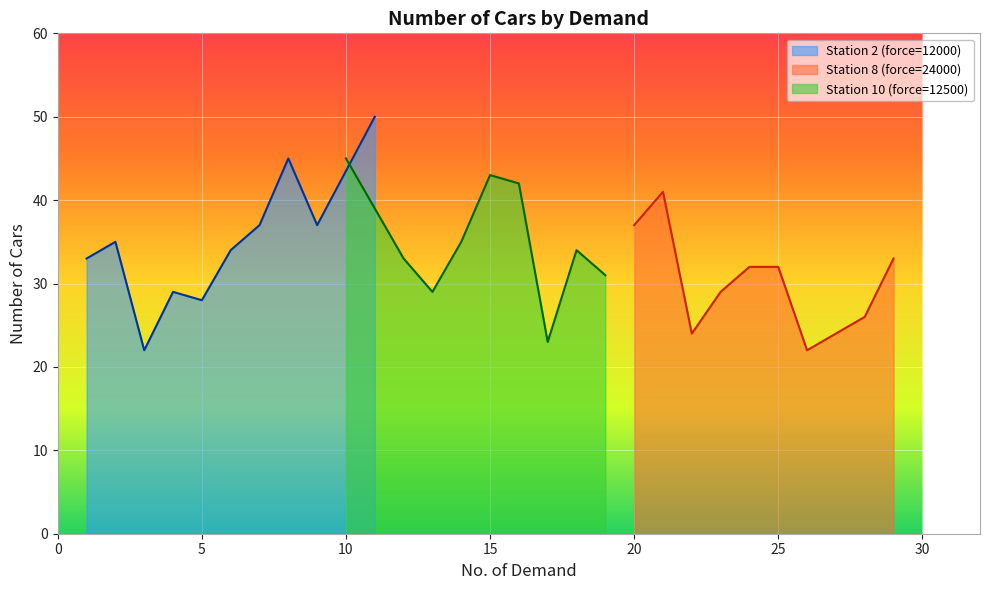

What is the lowest value of the Station 2 (force=12000) series?

22